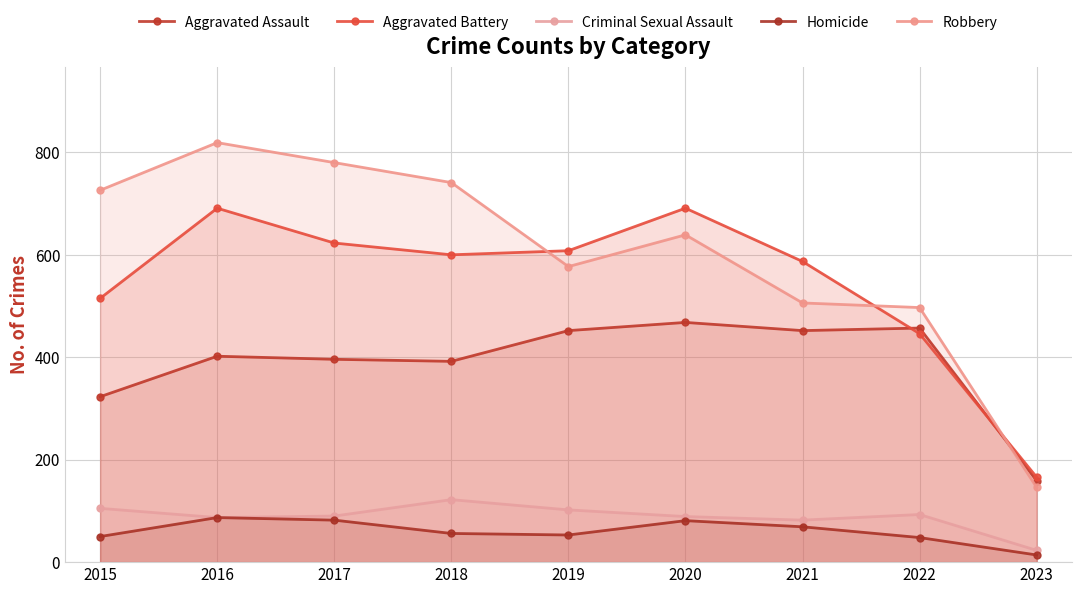

What is the minimum value for Homicide?

14